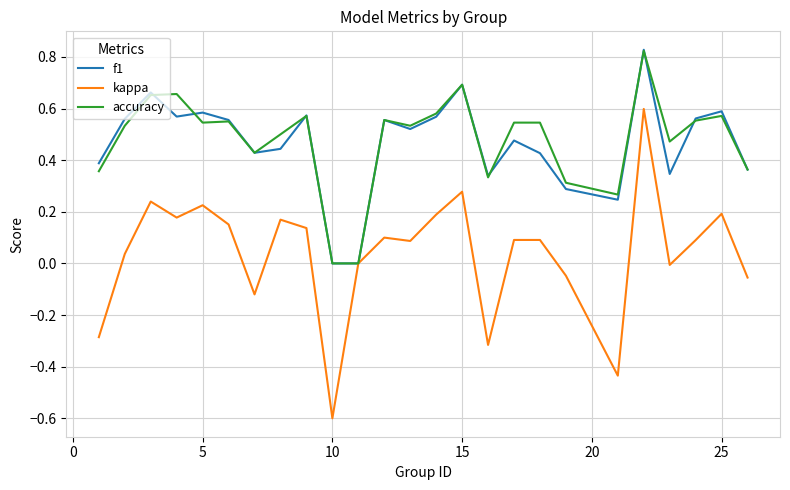

What is the minimum value shown in the chart?

-0.6